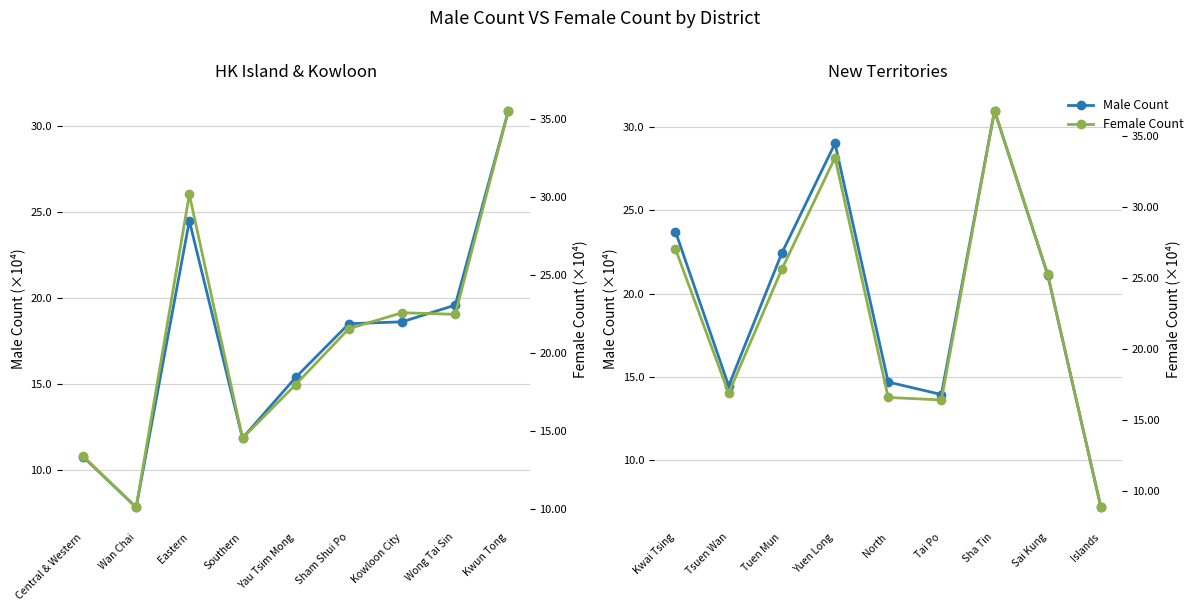

Between Yuen Long and Tai Po, which series saw the biggest shift?

Female Count